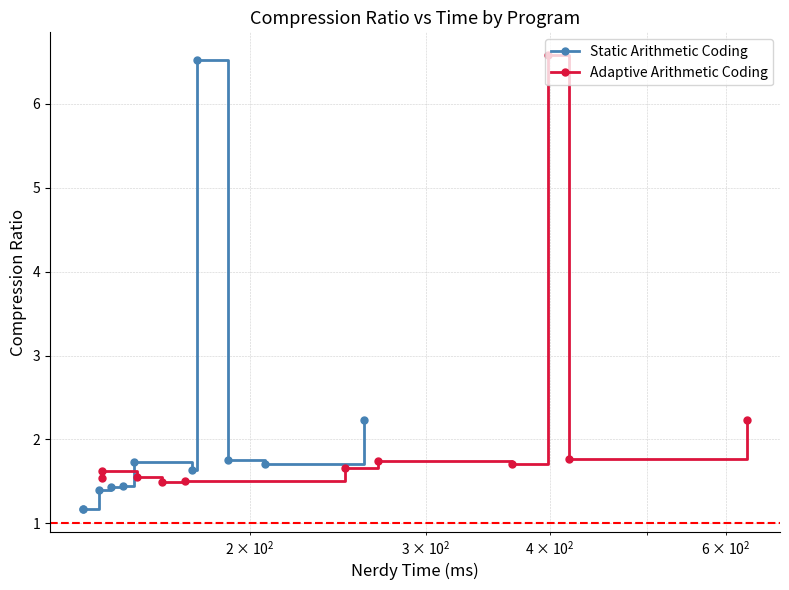

Does the chart have visible grid lines?

Yes